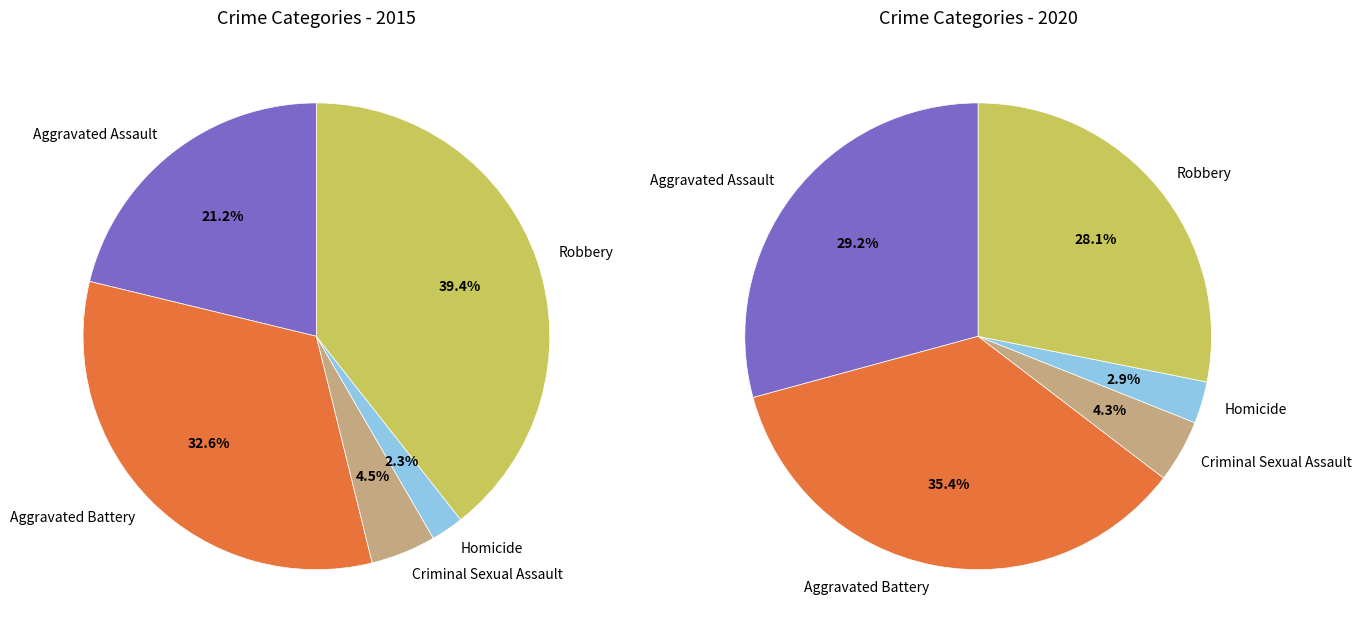

Rank the series by their average value, from highest to lowest.

values_2020, values_2015